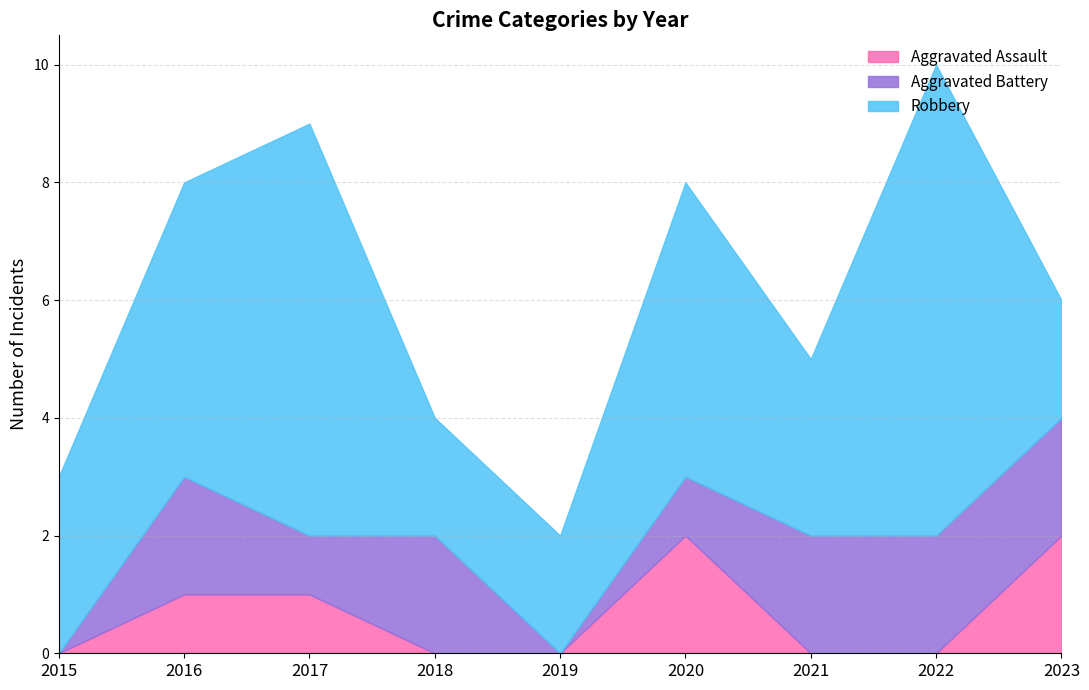

Reading left to right, list all the values displayed in this chart.

Aggravated Assault: 2015=0	2016=1	2017=1	2018=0	2019=0	2020=2	2021=0	2022=0	2023=2
Aggravated Battery: 2015=0	2016=2	2017=1	2018=2	2019=0	2020=1	2021=2	2022=2	2023=2
Robbery: 2015=3	2016=5	2017=7	2018=2	2019=2	2020=5	2021=3	2022=8	2023=2